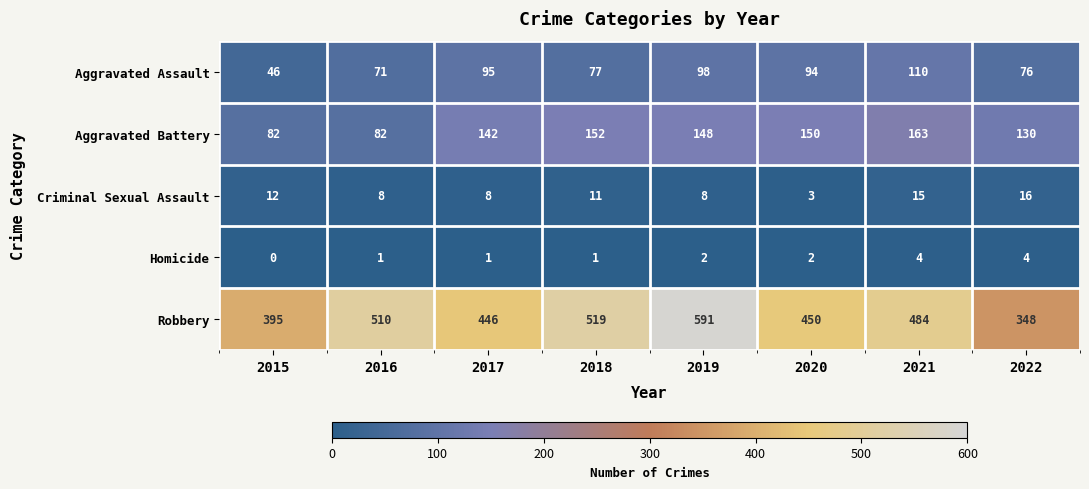

Which series has the widest spread of values?

Robbery